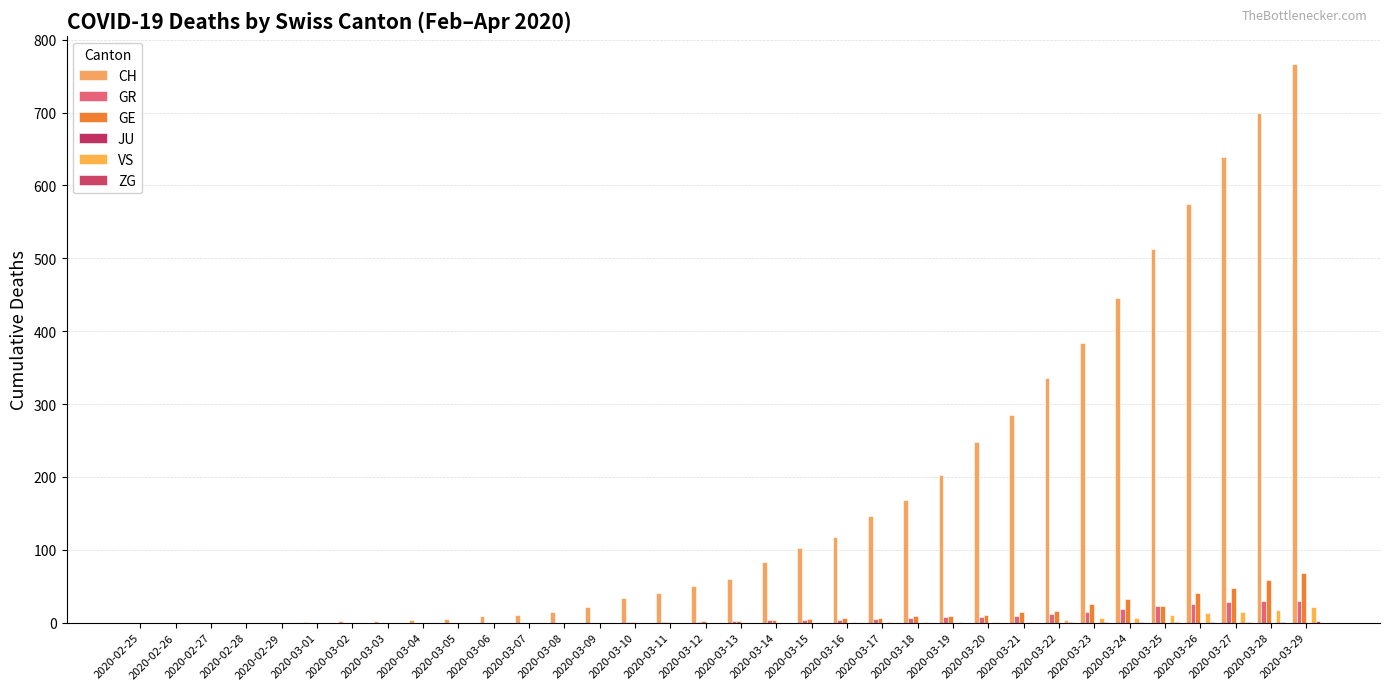

Where is CH nearest to the value 383?

2020-03-23